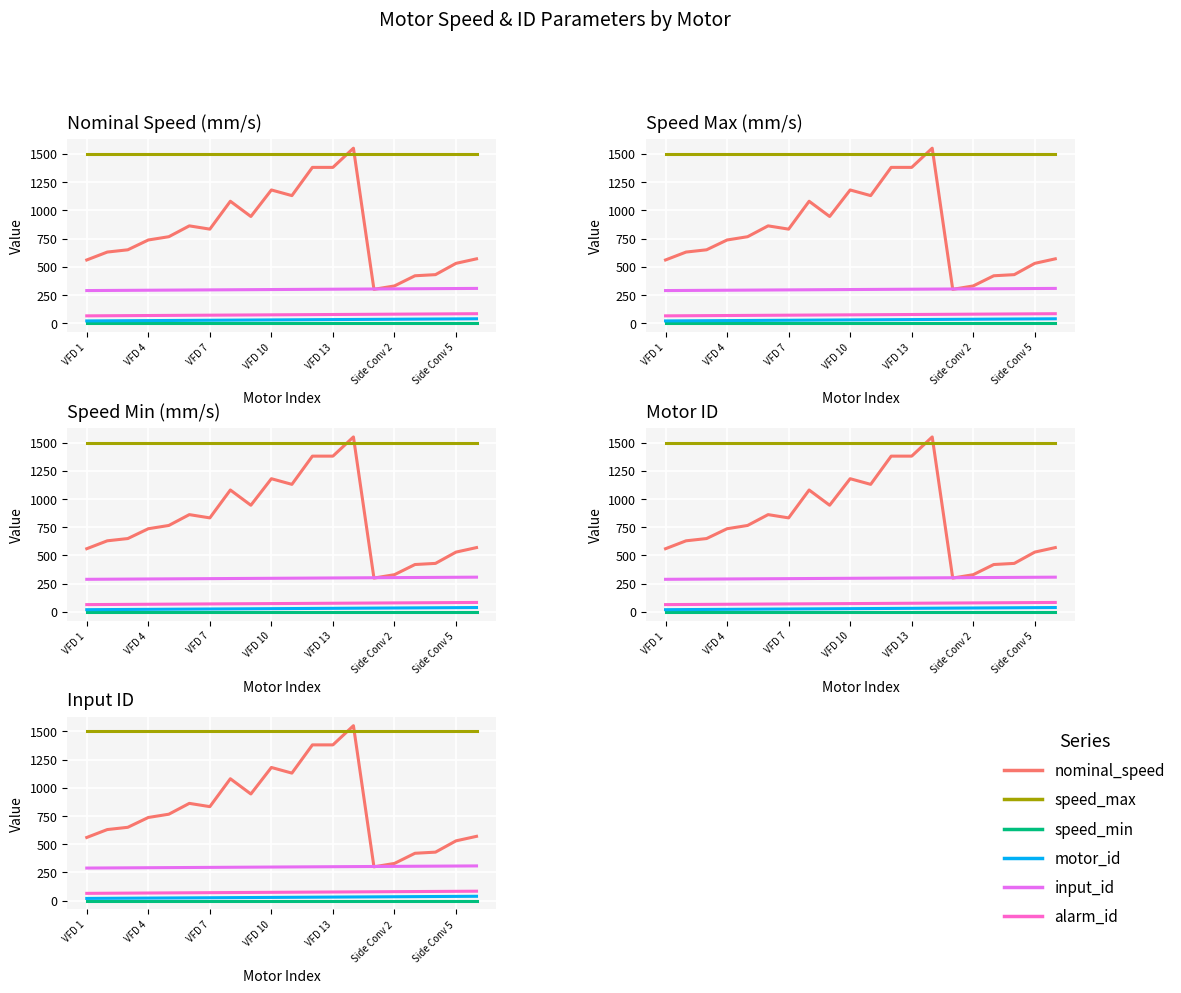

What is the average value of the alarm_id series?

74